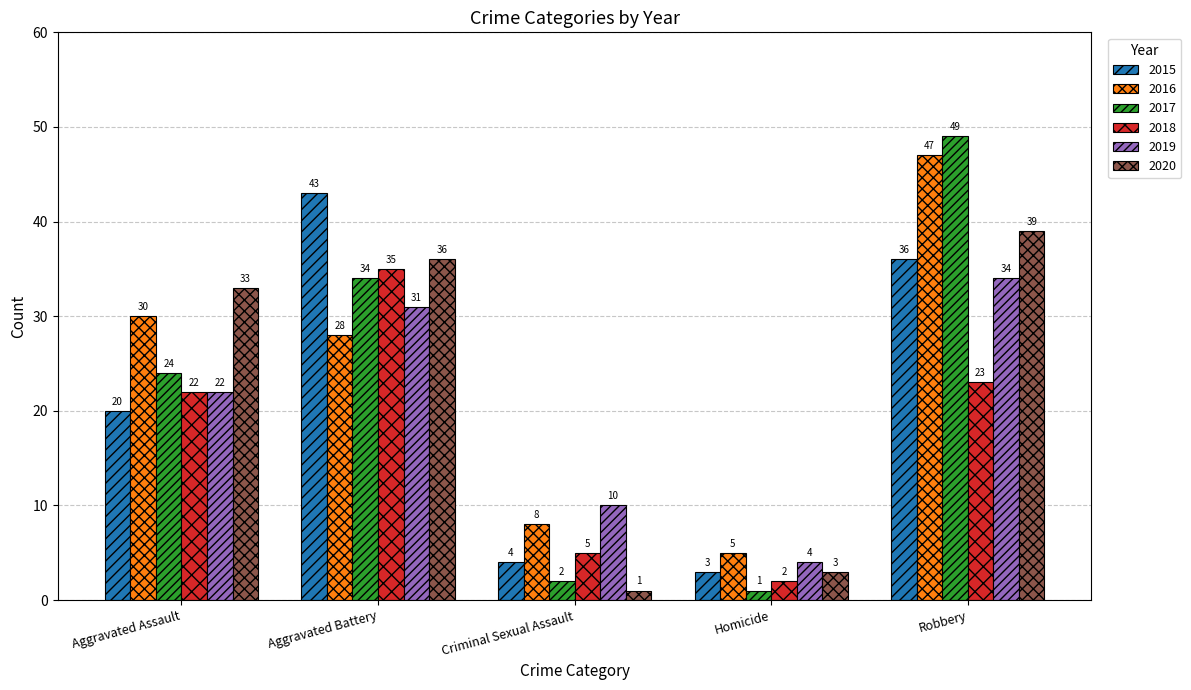

What position from the left is Aggravated Battery?

2